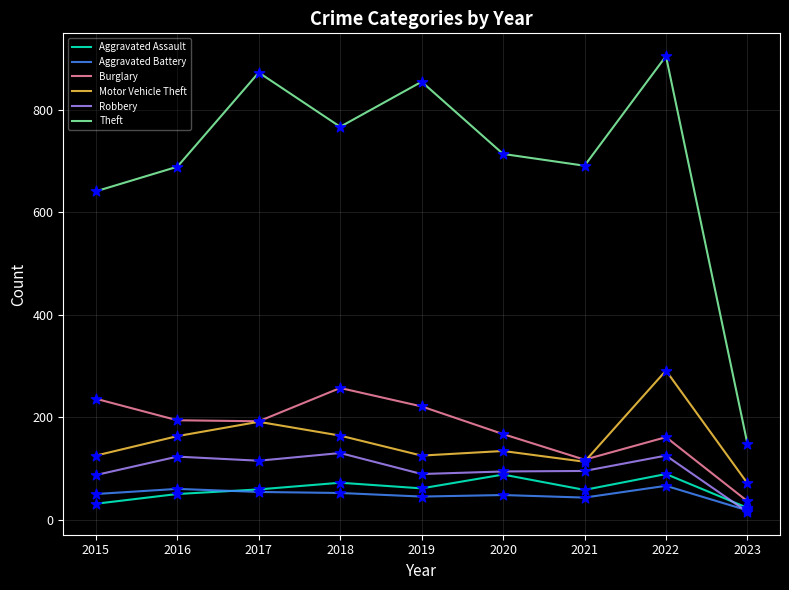

Which series changed the most between 2020 and 2023?

Theft